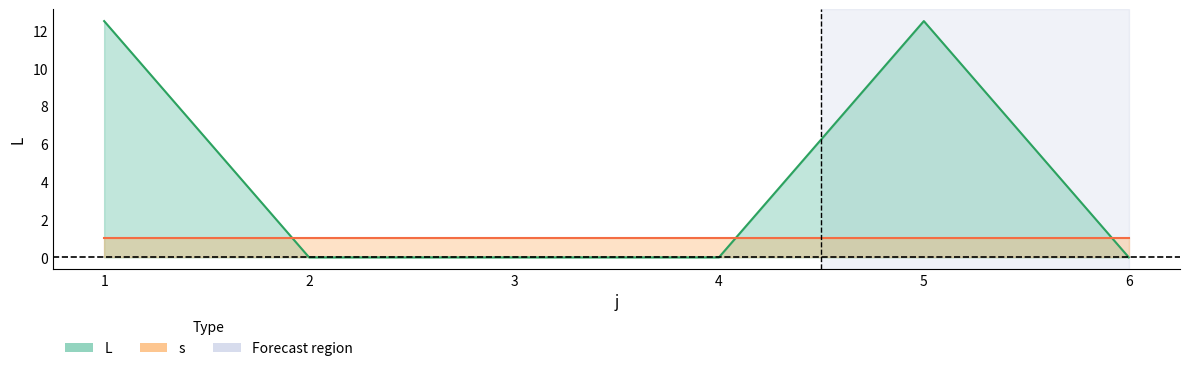

Where is the data nearest to the value 6?

2